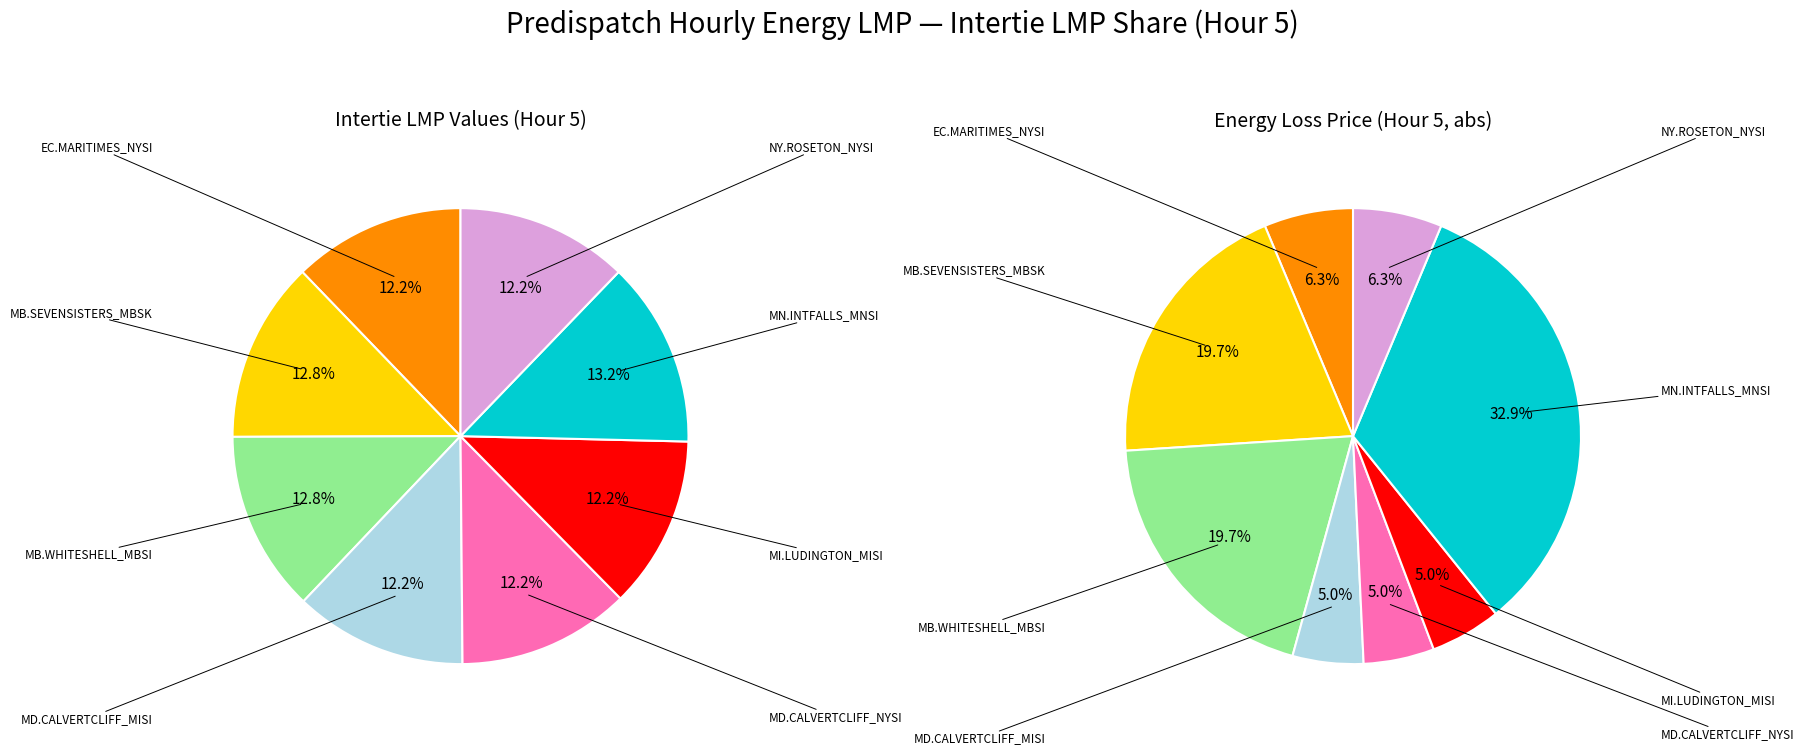

Combined, what portion of the pie is MN.INTFALLS_MNSI and MB.WHITESHELL_MBSI?

26.0%